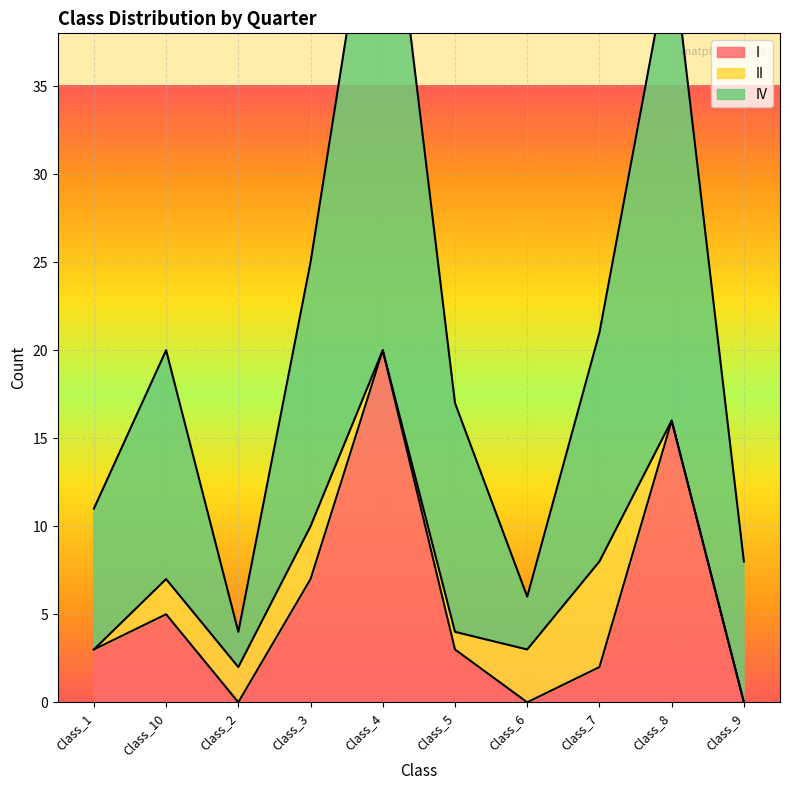

What is the difference between the second highest and second lowest values in the I series?

16